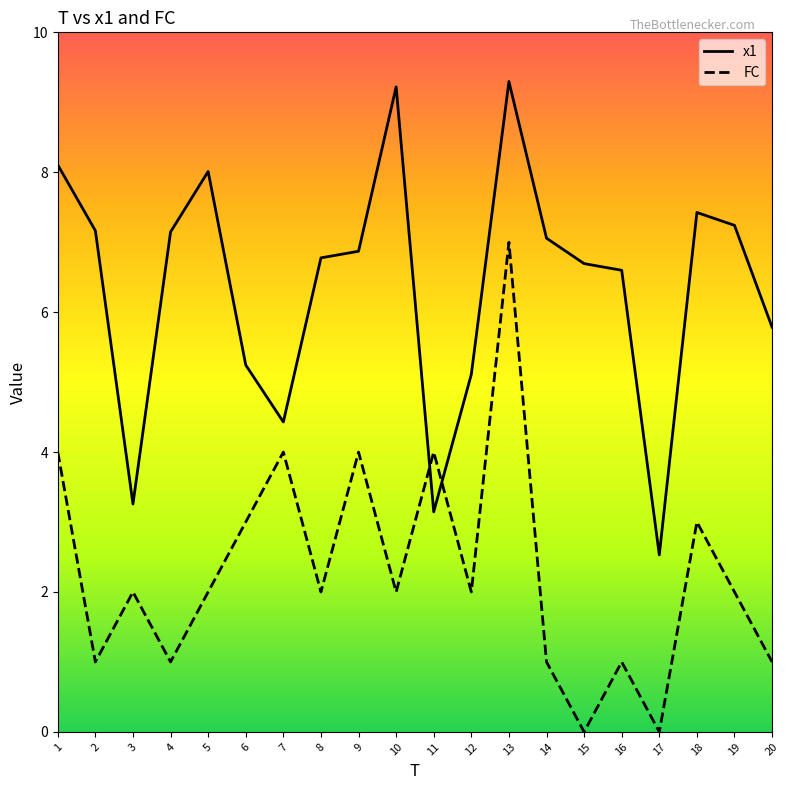

What is the maximum value shown in the chart?

9.3